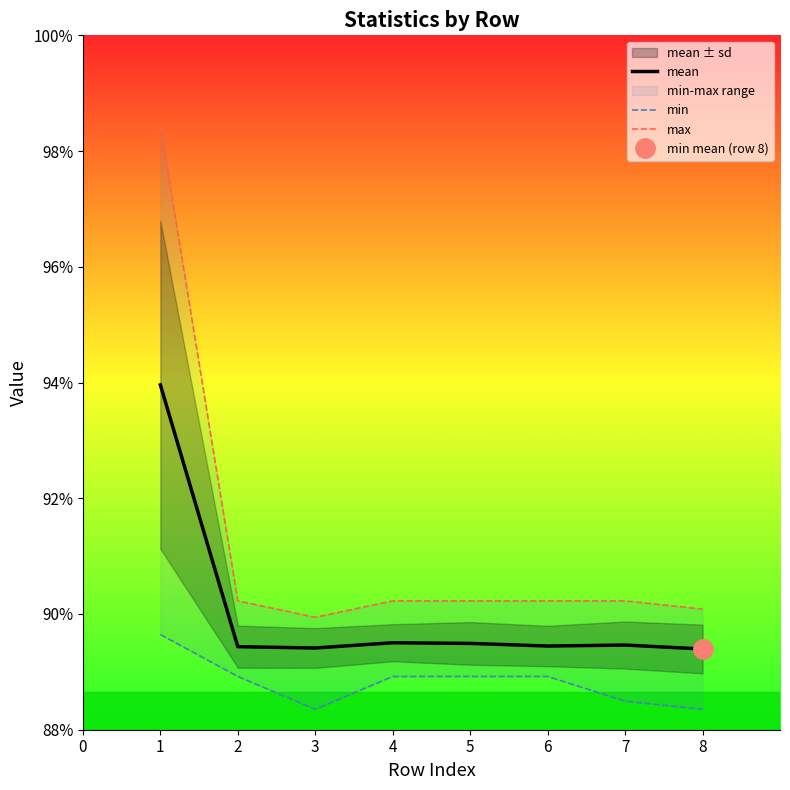

Which series has the largest total across all categories?

max